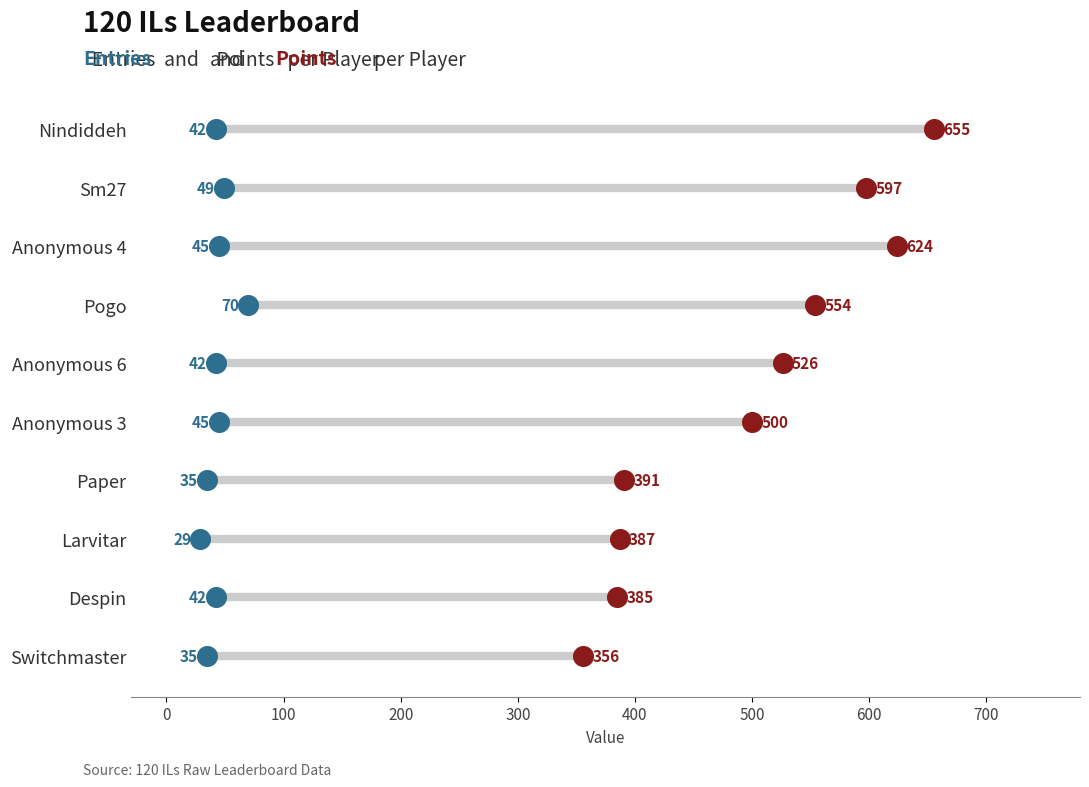

What is the total value across all series at 400?

10